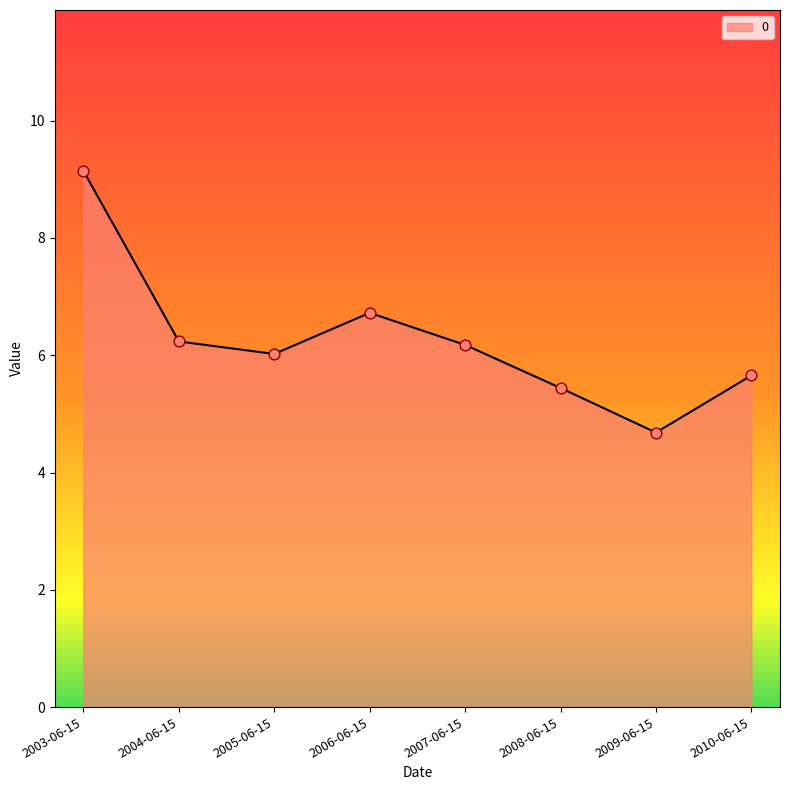

What is the change in value from 2006-06-15 to 2009-06-15?

-2.0